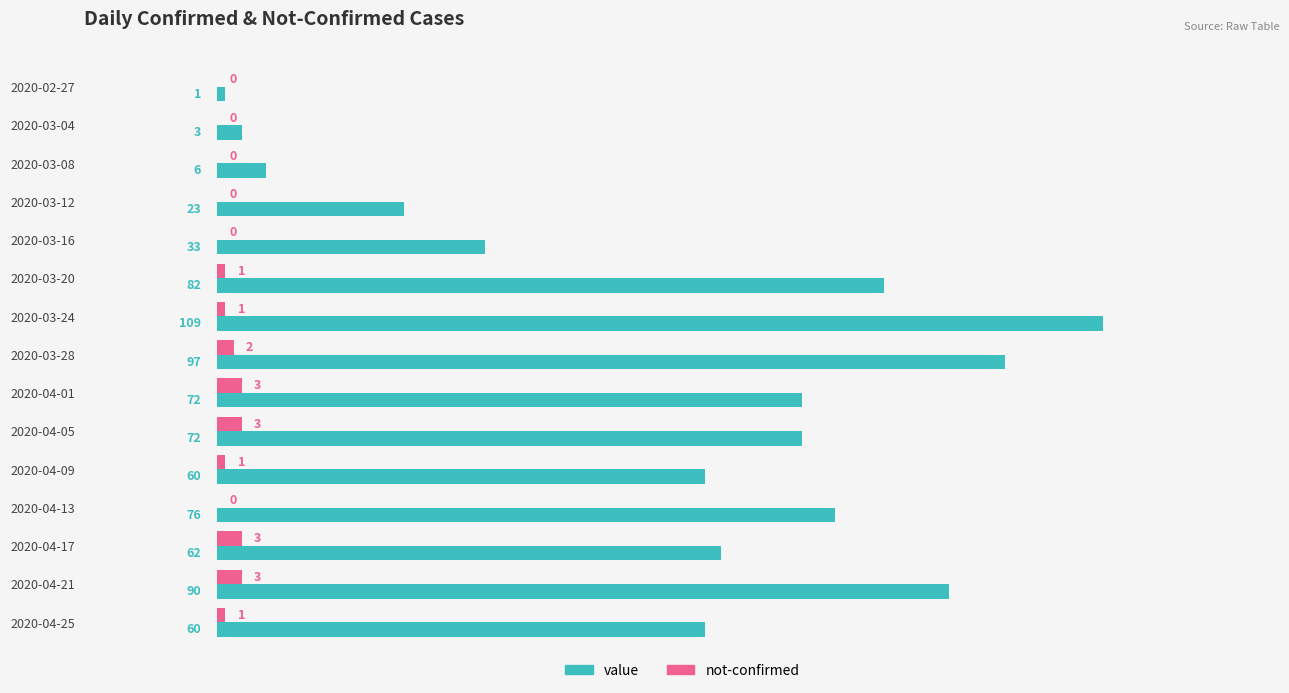

What is the maximum value shown in the chart?

109